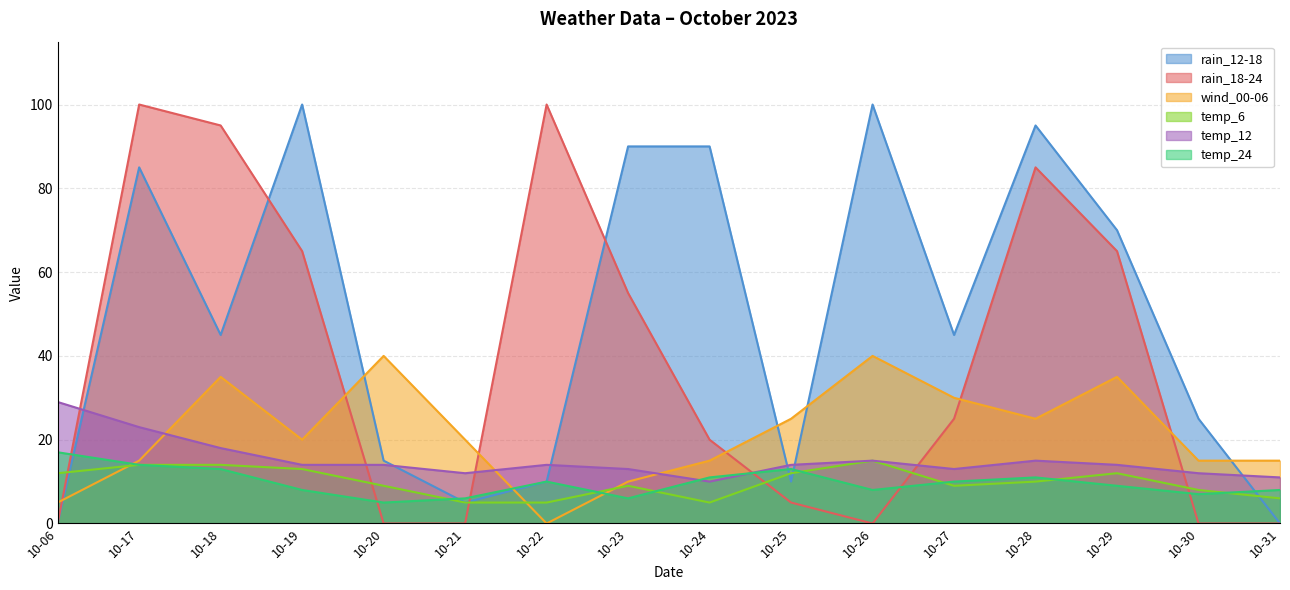

What is the value of the rain_18-24 point at the 14th from the left?

65